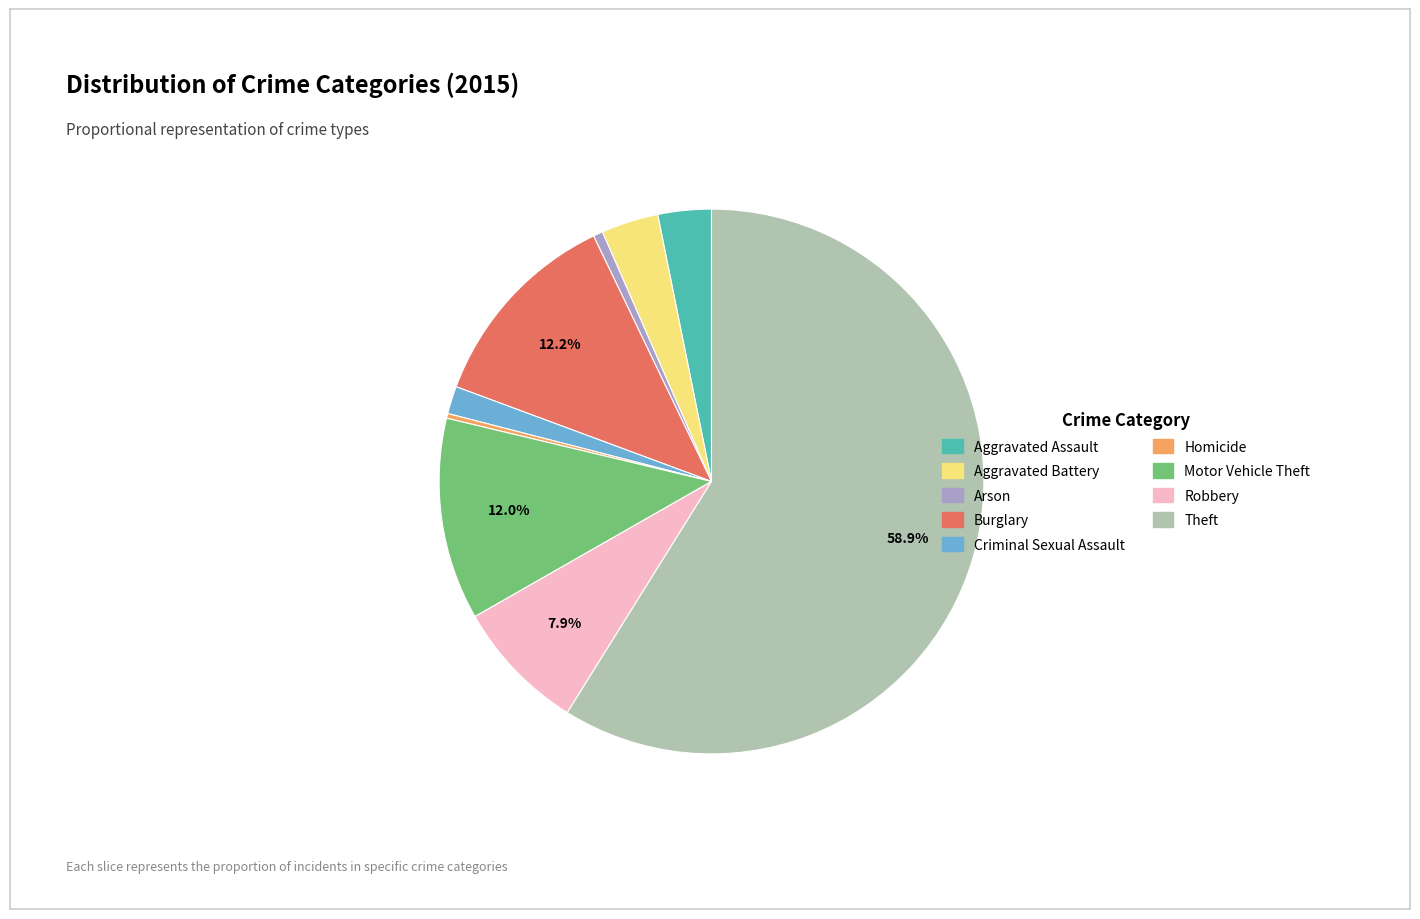

The Aggravated Assault slice represents 11% of the pie. True or false?

False